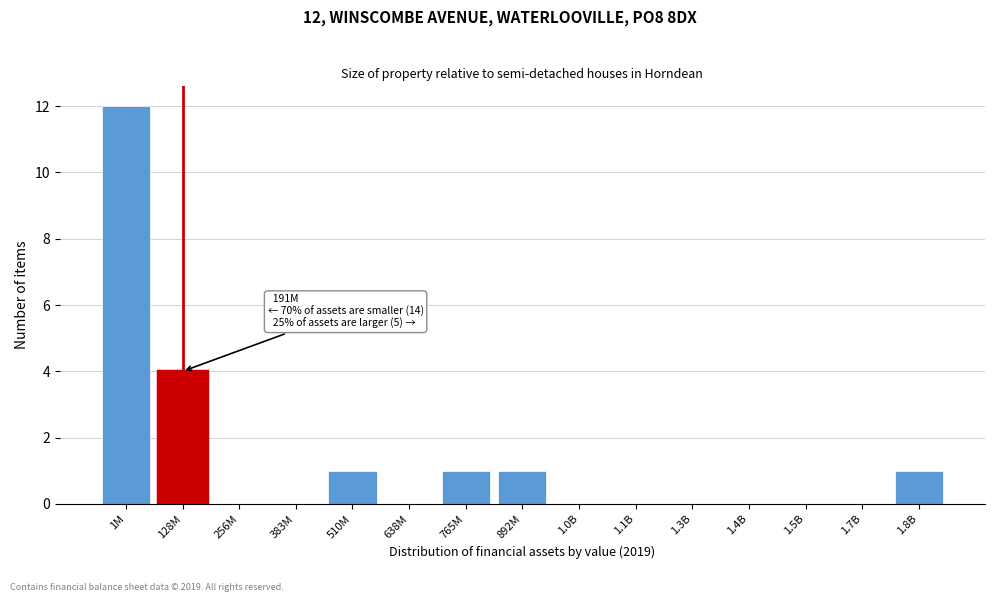

Reading left to right, extract all data points from this chart.

1M=12	128M=4	256M=0	383M=0	510M=1	638M=0	765M=1	892M=1	1.0B=0	1.1B=0	1.3B=0	1.4B=0	1.5B=0	1.7B=0	1.8B=1